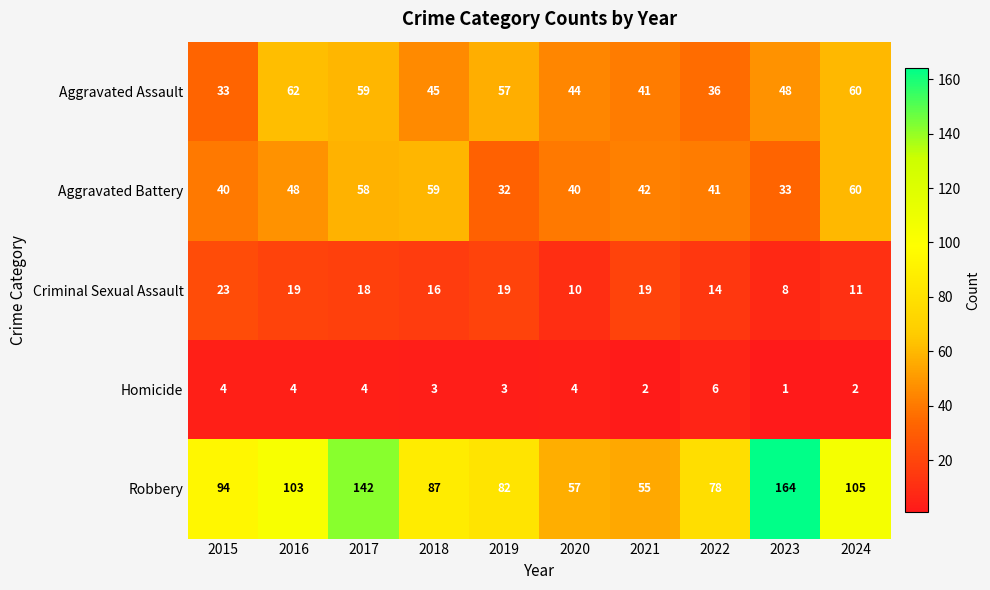

Where does the Aggravated Assault series first go above 48?

2016